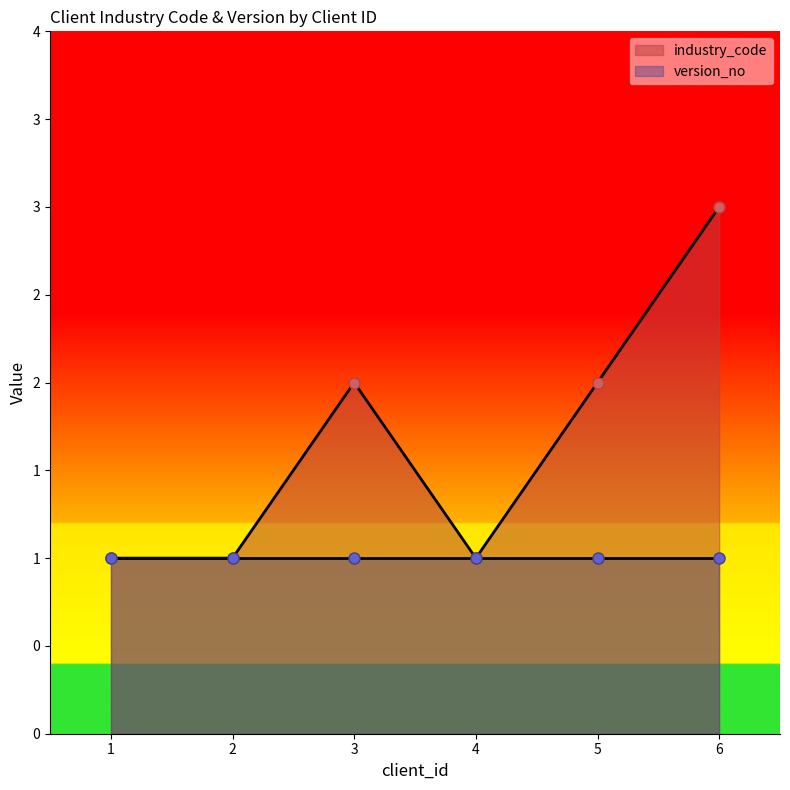

Which has a higher value, 2 or 6?

6